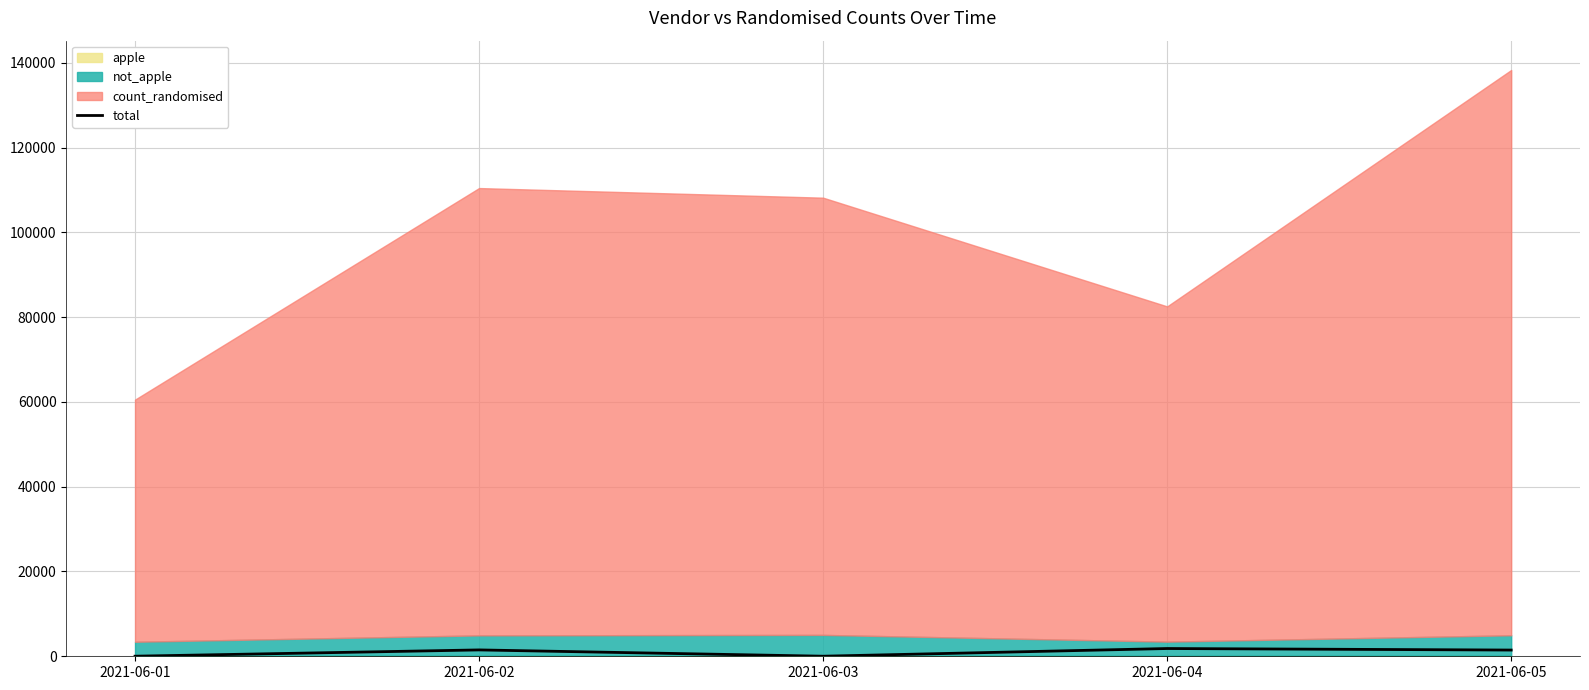

Rank the categories by value from highest to lowest.

2021-06-04, 2021-06-02, 2021-06-05, 2021-06-01, 2021-06-03